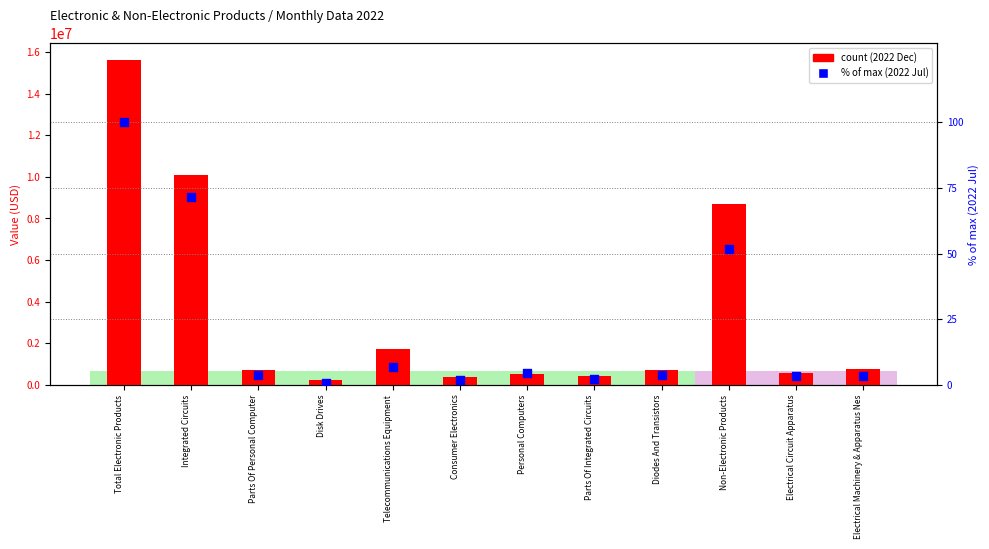

At which category is the sum across all series the highest?

Total Electronic Products